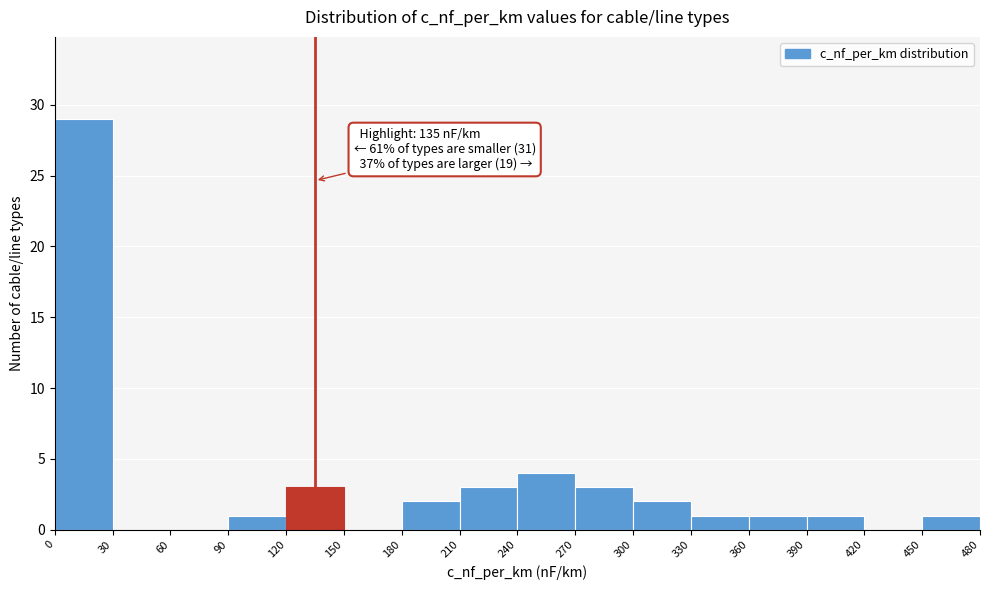

Over which range of the x-axis is the bar tallest?

0 to 30